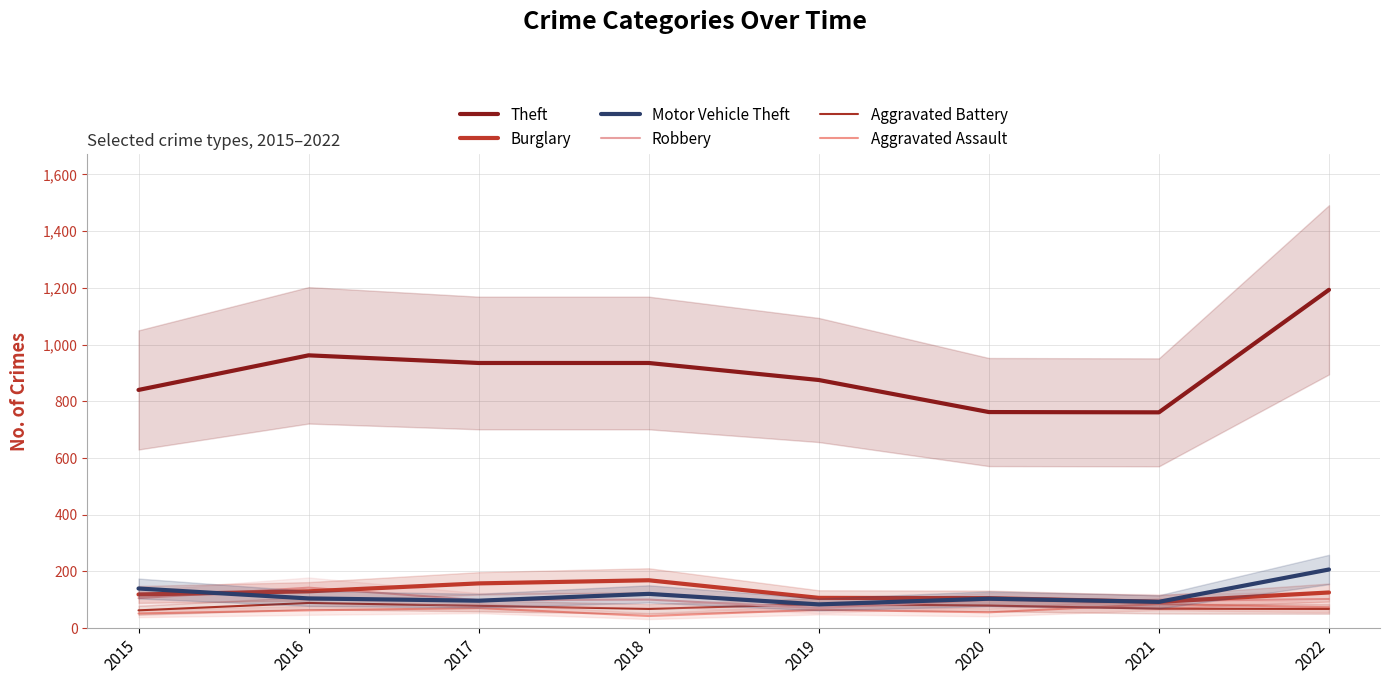

At which label is Aggravated Battery closest to 76?

2017